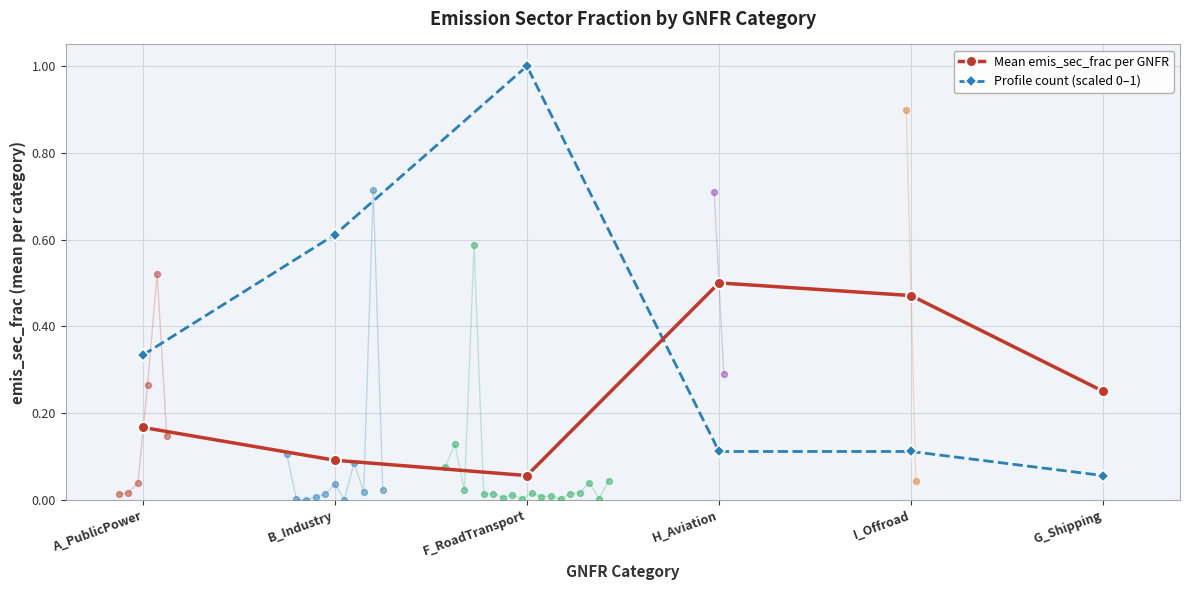

Which series reaches the maximum Y coordinate?

Profile count (scaled 0–1)